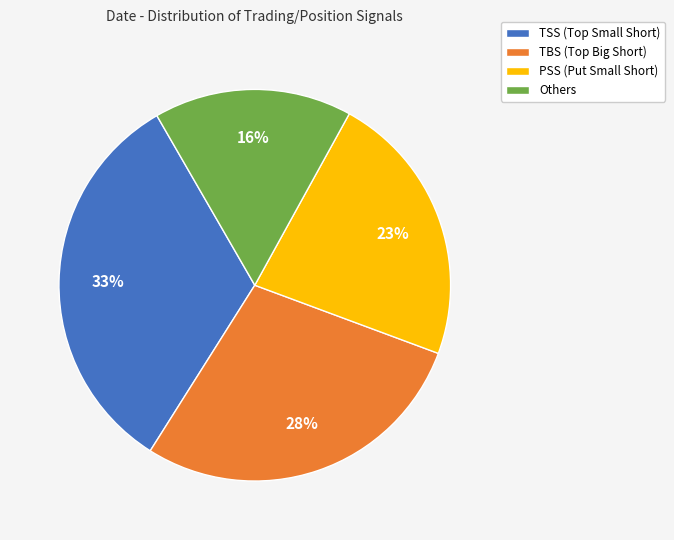

Does any single category account for the majority?

No